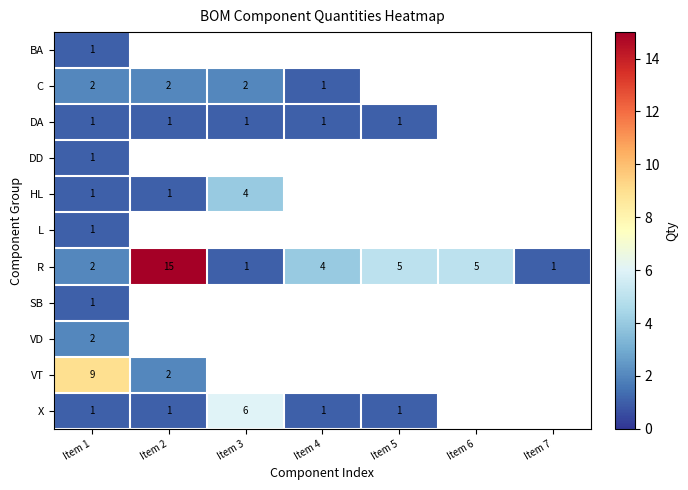

The value of C at Item 2 is 2. True or false?

True